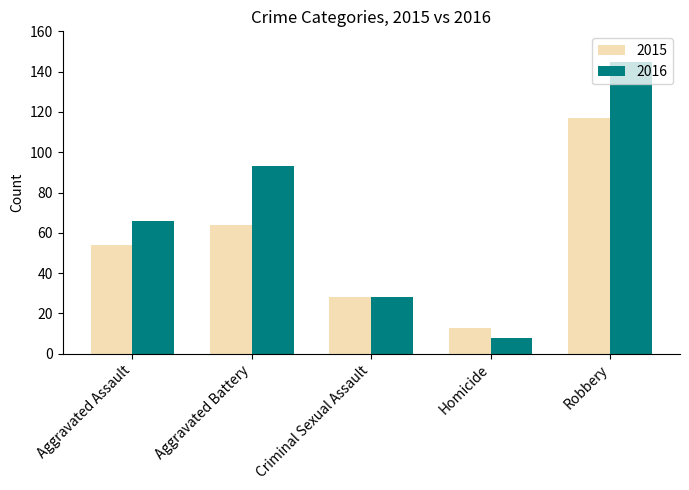

What is the sum of the 2016 values at Aggravated Assault and Criminal Sexual Assault?

94